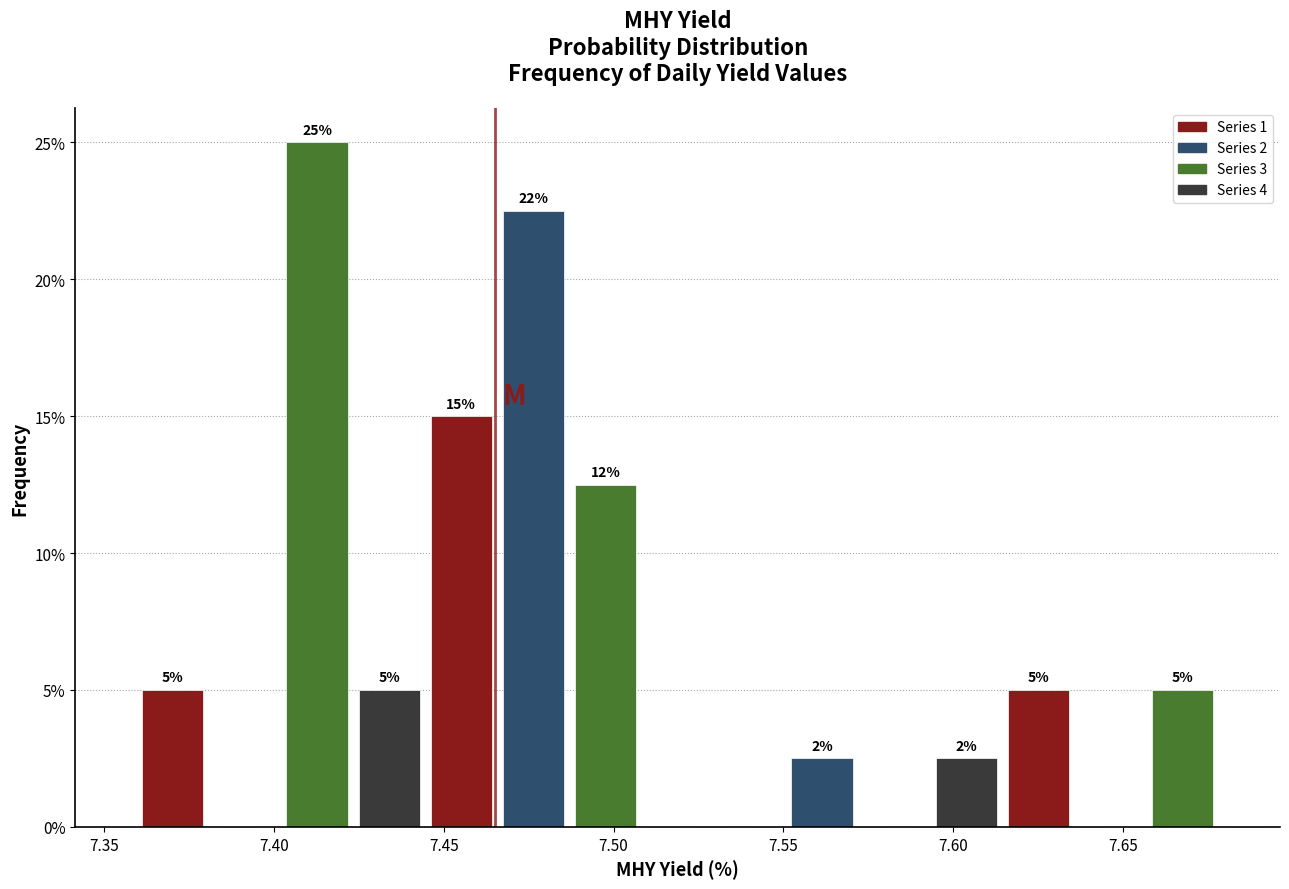

Over which range of the x-axis is the bar tallest?

7.400 to 7.425